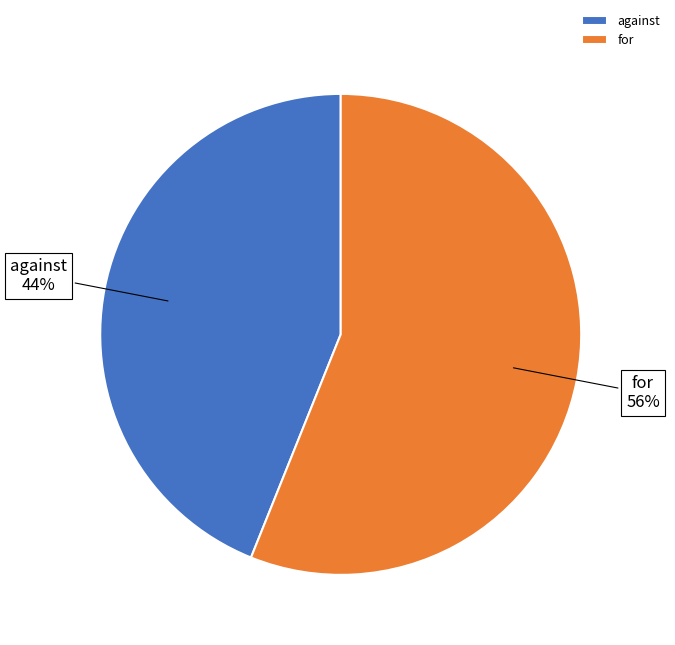

Which has a higher value, against or for?

for